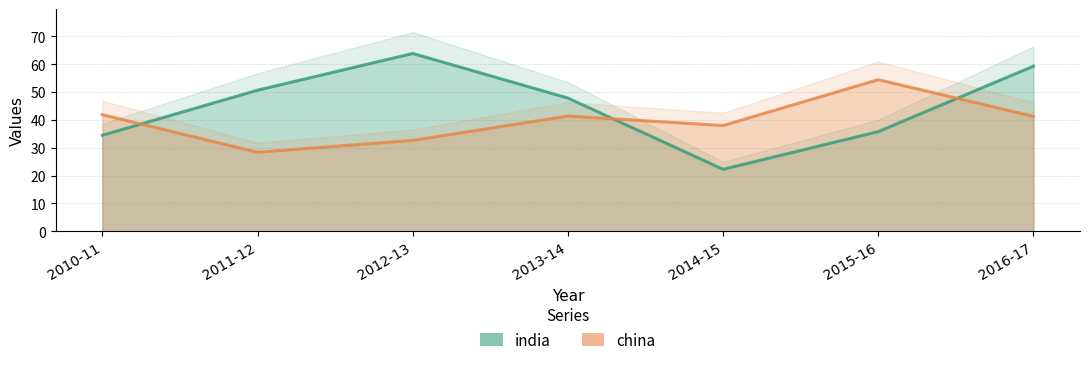

Reading right to left, list all the values displayed in this chart.

india: 59.3	35.8	22.2	47.8	63.8	50.6	34.5
china: 41.2	54.4	38.0	41.4	32.6	28.4	41.8